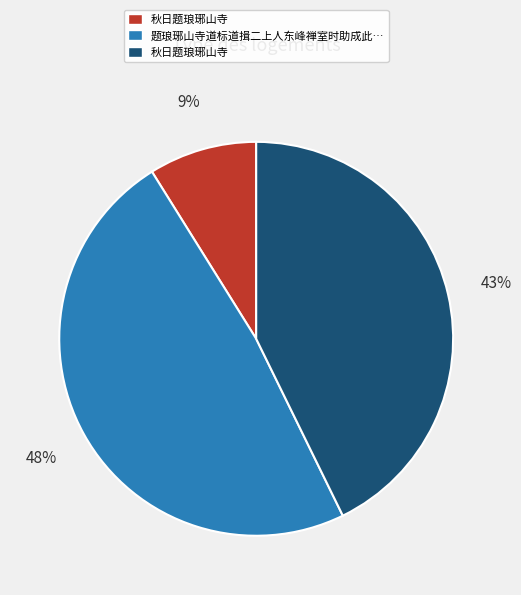

Is there a majority slice in this chart?

No